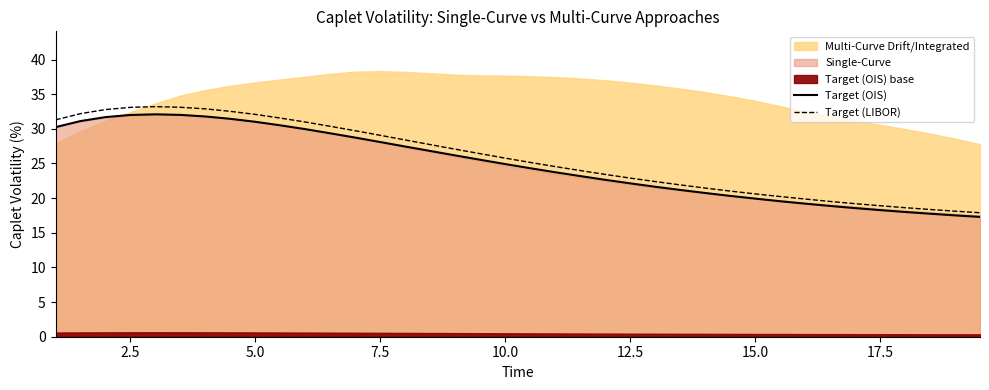

The value of Target (OIS) at 12.5 is 22.1. True or false?

True